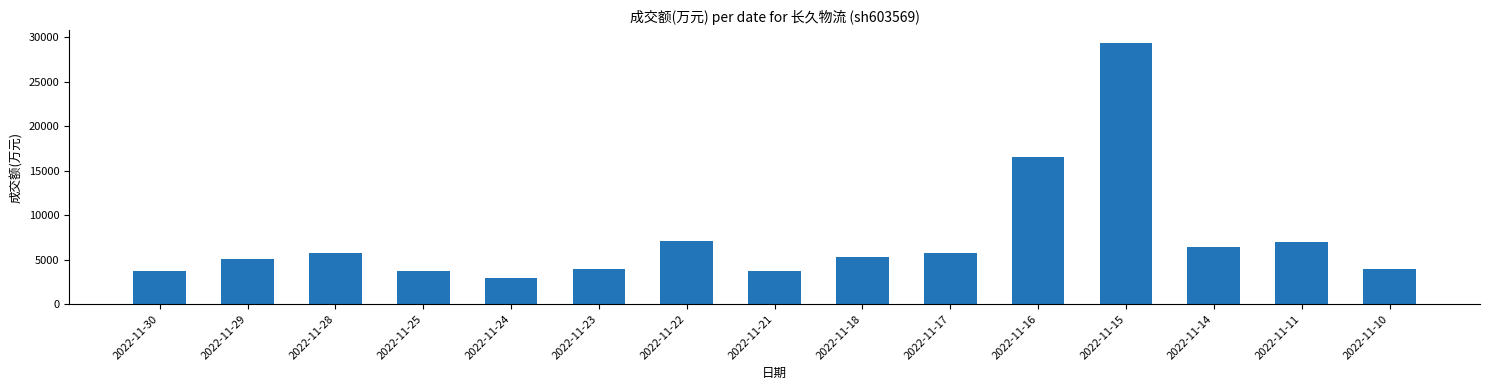

Is it true that the value at 2022-11-25 is 1367?

False